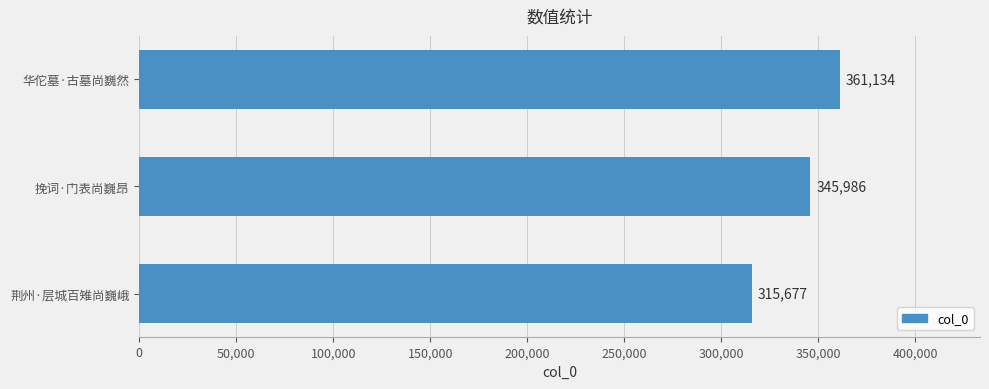

List the labels in order of value, smallest first.

荆州·层城百雉尚巍峨, 挽词·门表尚巍昂, 华佗墓·古墓尚巍然